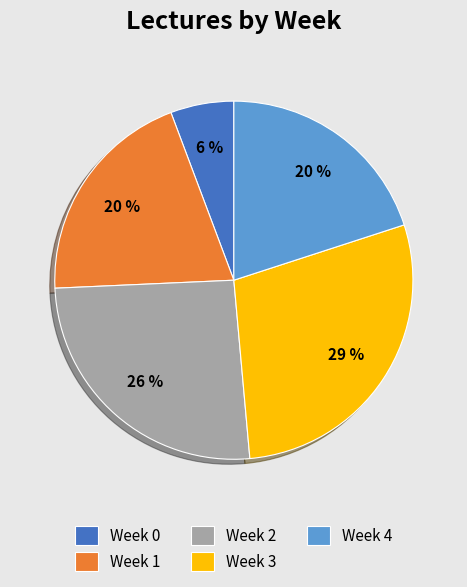

To the nearest percent, what is the combined percentage of Week 4 and Week 2?

46%